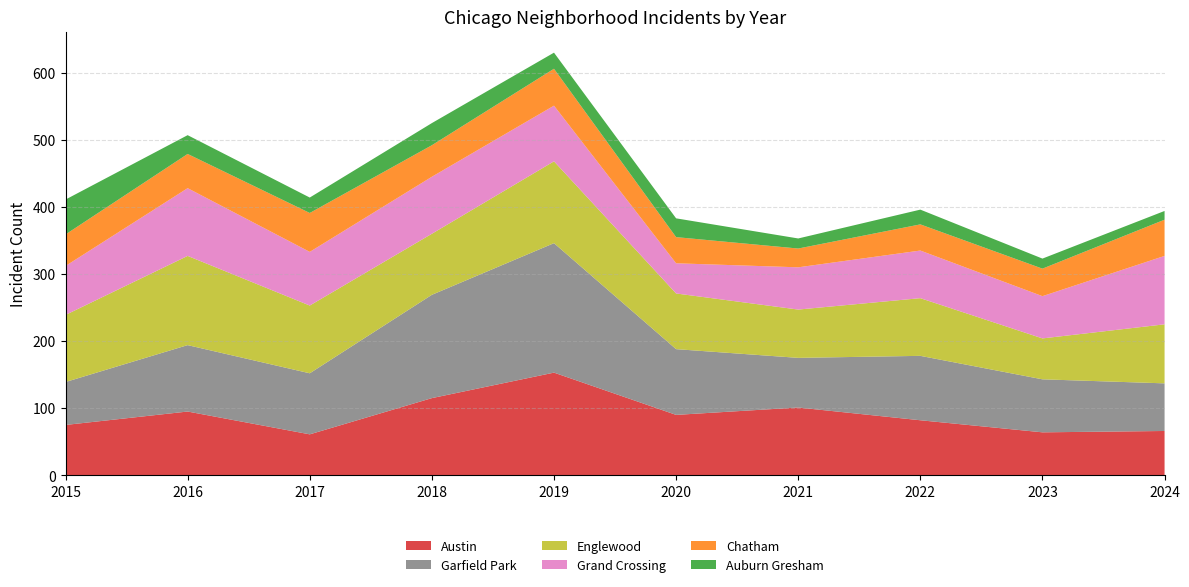

Reading left to right, transcribe all the data shown in this chart.

Austin: 2015=75	2016=95	2017=61	2018=115	2019=153	2020=90	2021=101	2022=82	2023=64	2024=66
Garfield Park: 2015=64	2016=99	2017=91	2018=154	2019=193	2020=98	2021=74	2022=96	2023=79	2024=71
Englewood: 2015=100	2016=133	2017=101	2018=91	2019=122	2020=83	2021=72	2022=86	2023=61	2024=88
Grand Crossing: 2015=73	2016=101	2017=80	2018=85	2019=83	2020=45	2021=63	2022=71	2023=63	2024=102
Chatham: 2015=47	2016=51	2017=58	2018=47	2019=55	2020=39	2021=28	2022=39	2023=41	2024=54
Auburn Gresham: 2015=52	2016=28	2017=23	2018=33	2019=24	2020=28	2021=15	2022=22	2023=15	2024=13